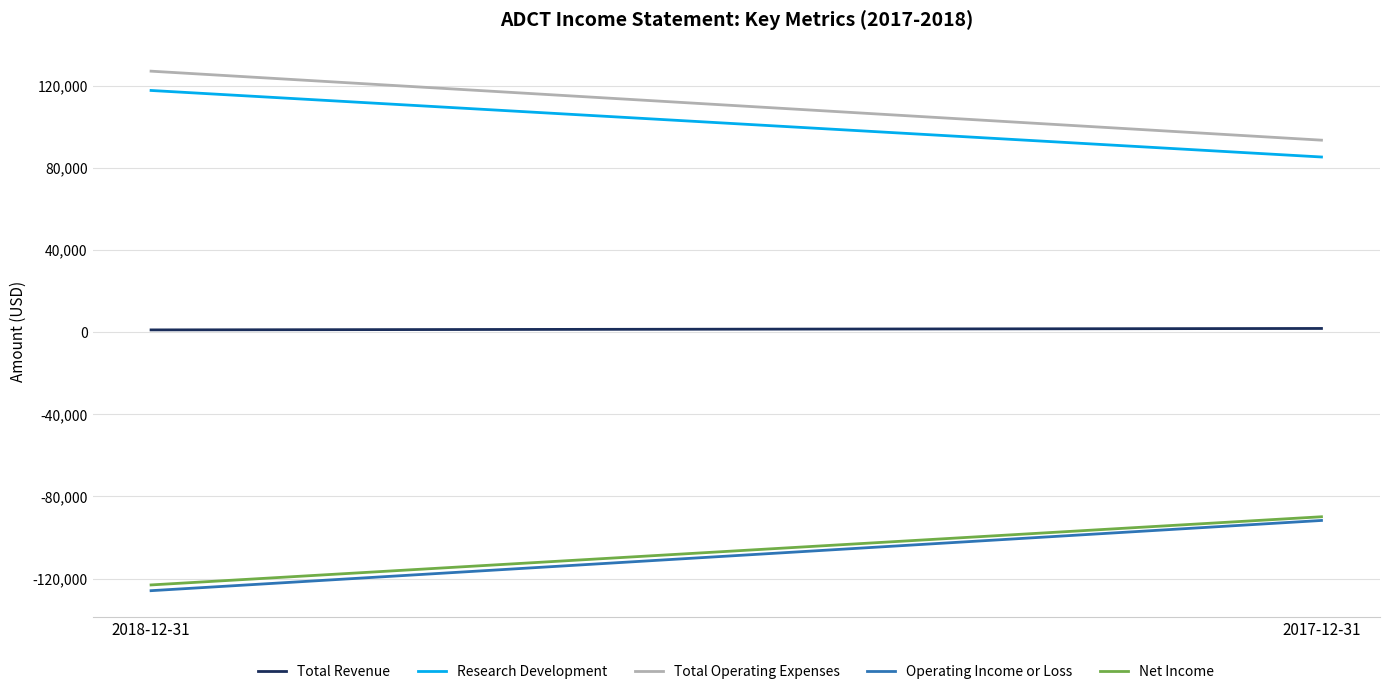

What position from the right is 2017-12-31?

1